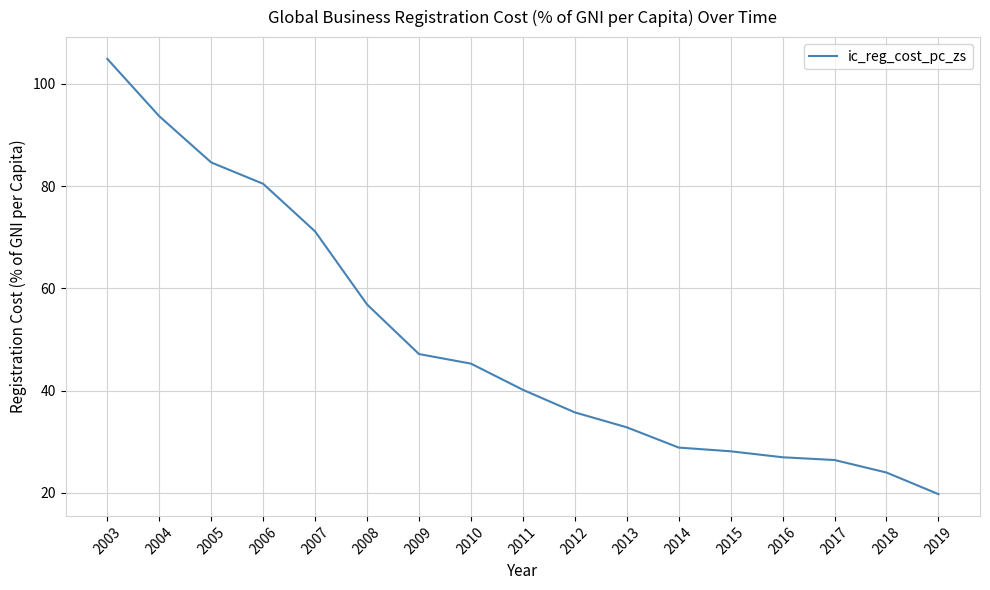

What is the average value?

49.8